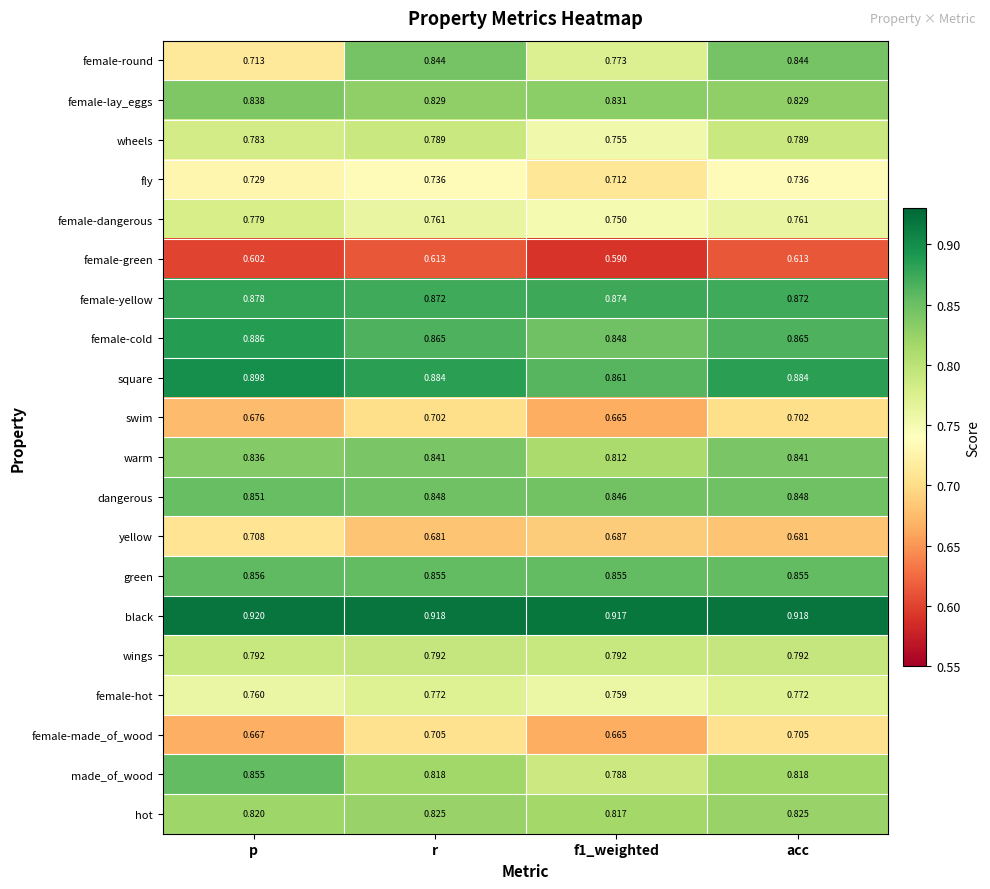

Which series changed the most between f1_weighted and acc?

female-round